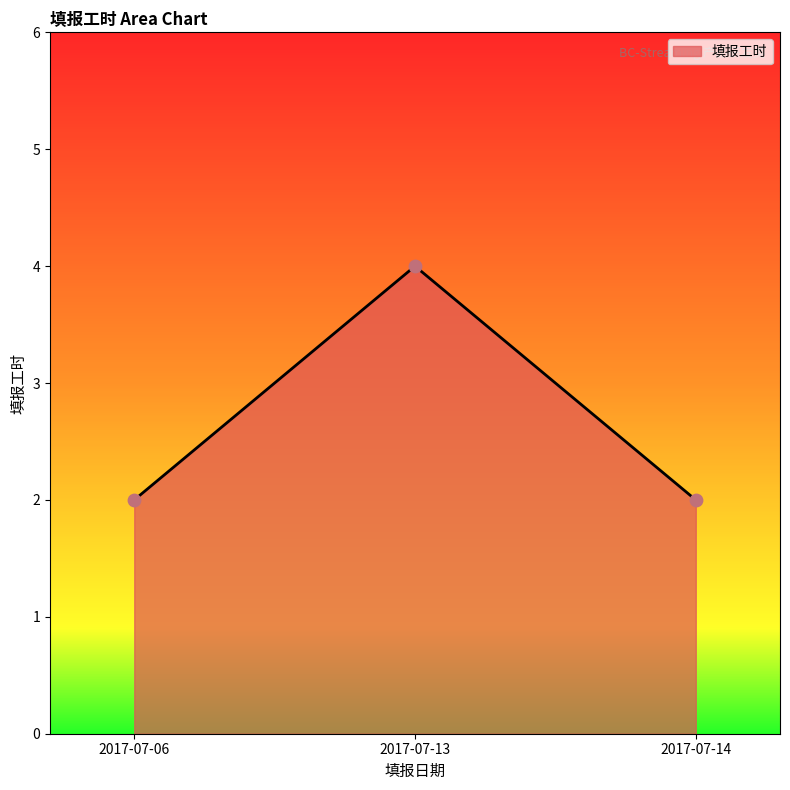

Approximately how many times larger is the value at 2017-07-13 compared to 2017-07-06?

2.0